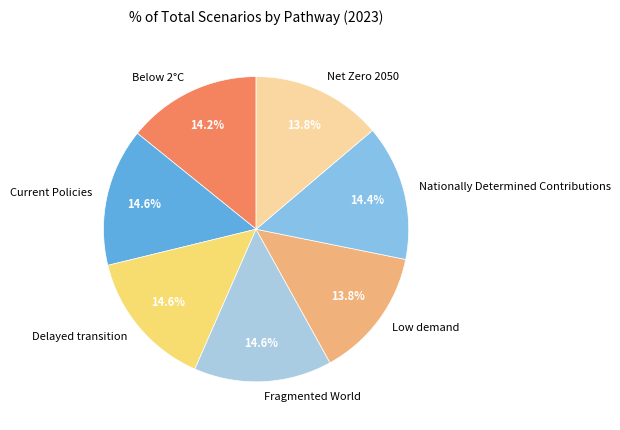

Does Net Zero 2050 account for over 50% of the chart?

No